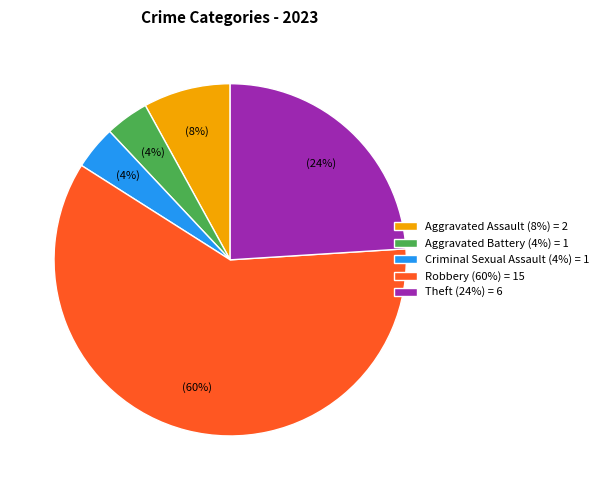

Do Aggravated Battery and Theft together represent more than half of the pie?

No